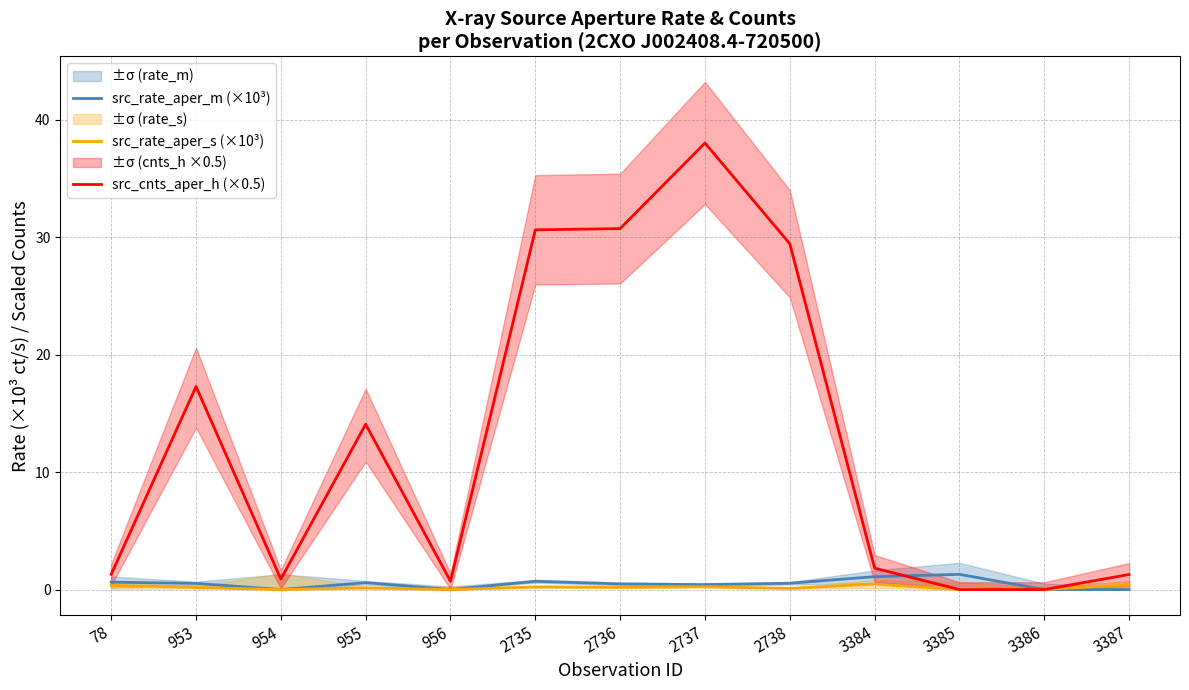

What is the difference between the second highest and minimum values in the src_rate_aper_m (×10³) series?

1.1